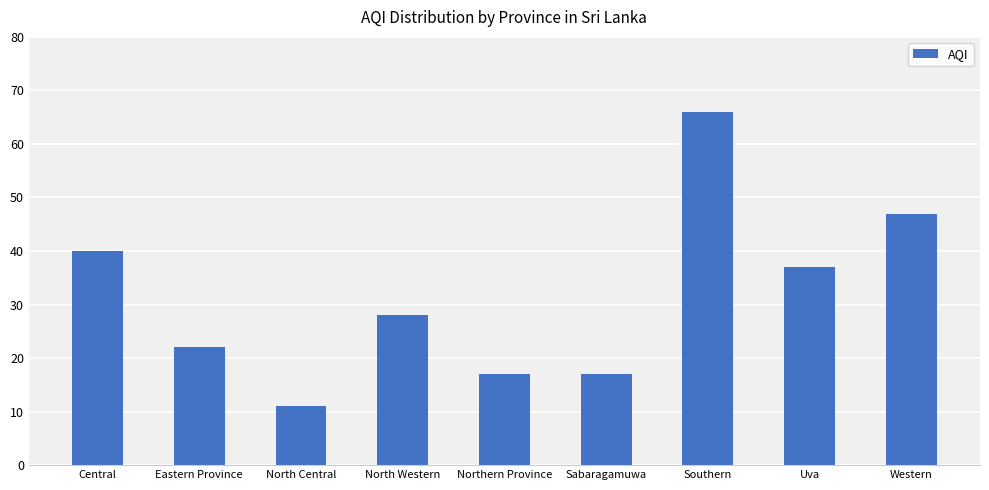

What is the difference between the maximum and minimum values?

55